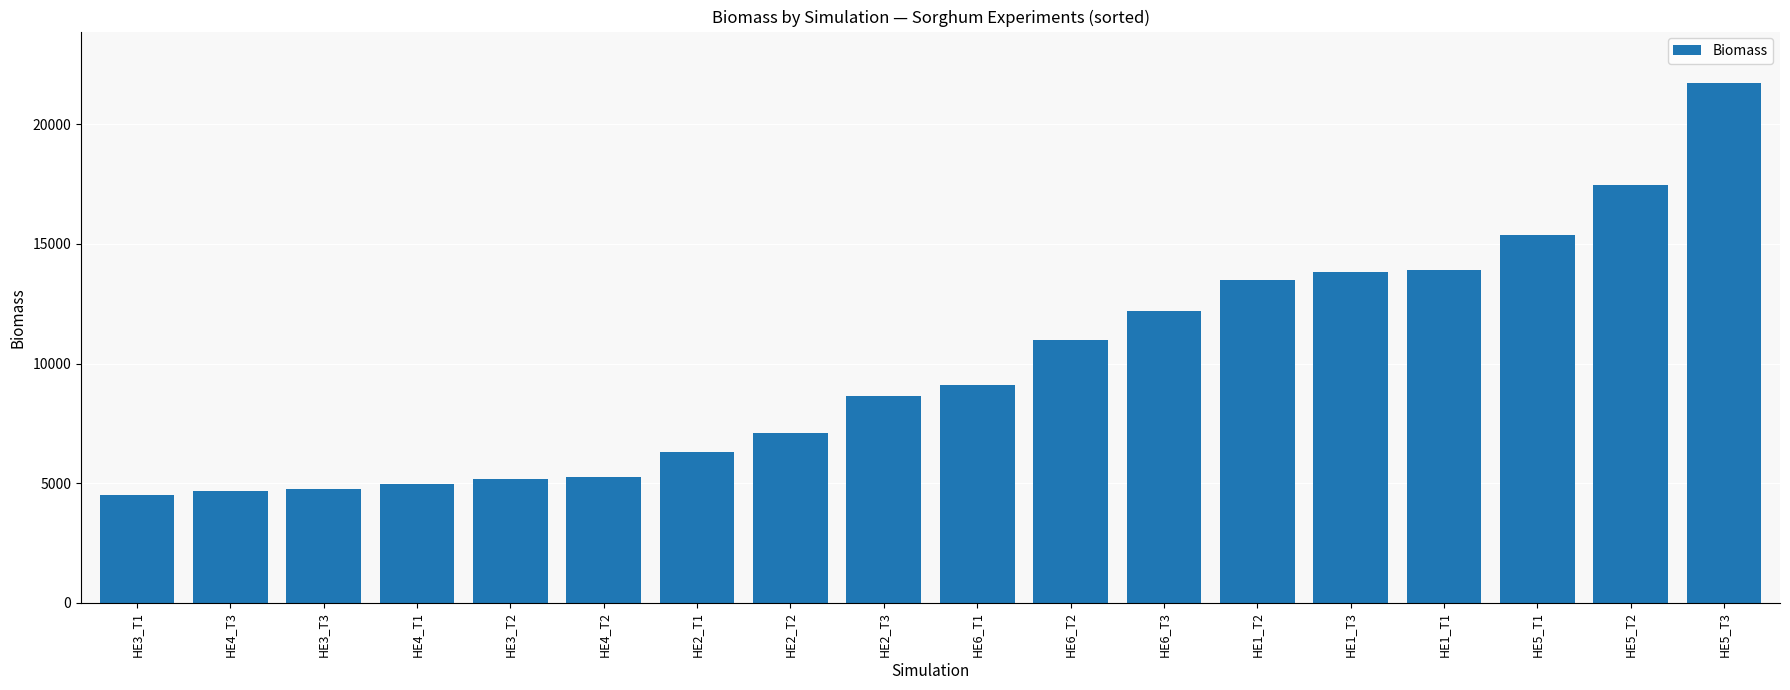

Where does the data first go above 9118?

HE6_T1